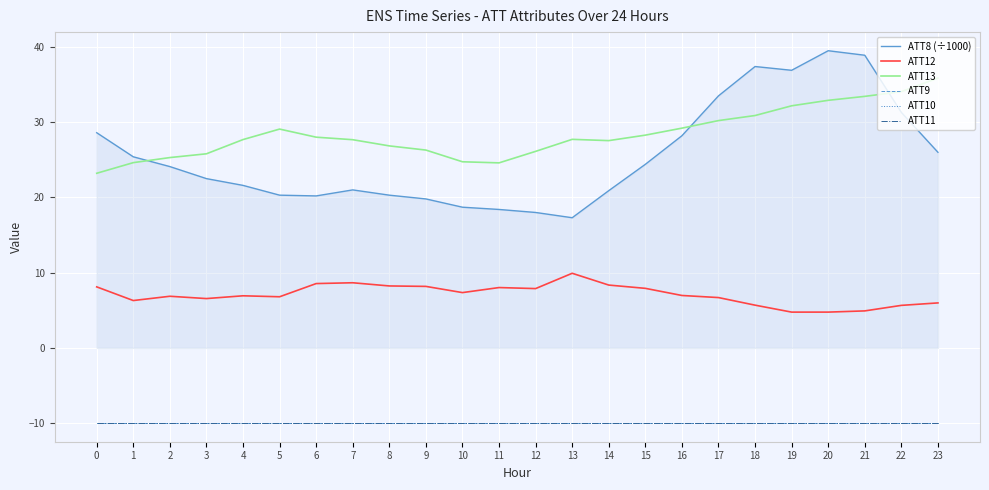

Is this an area chart (filled region under the line)?

Yes